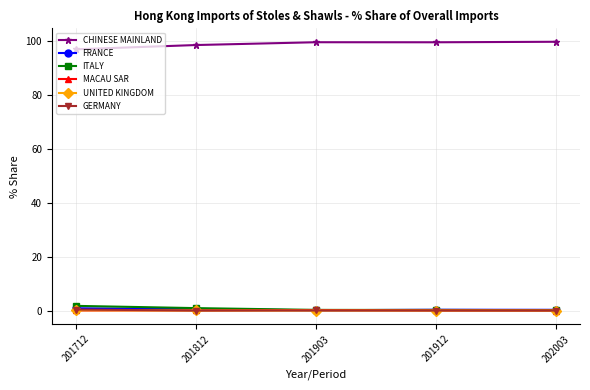

True or false: ITALY and CHINESE MAINLAND cross at least once.

False